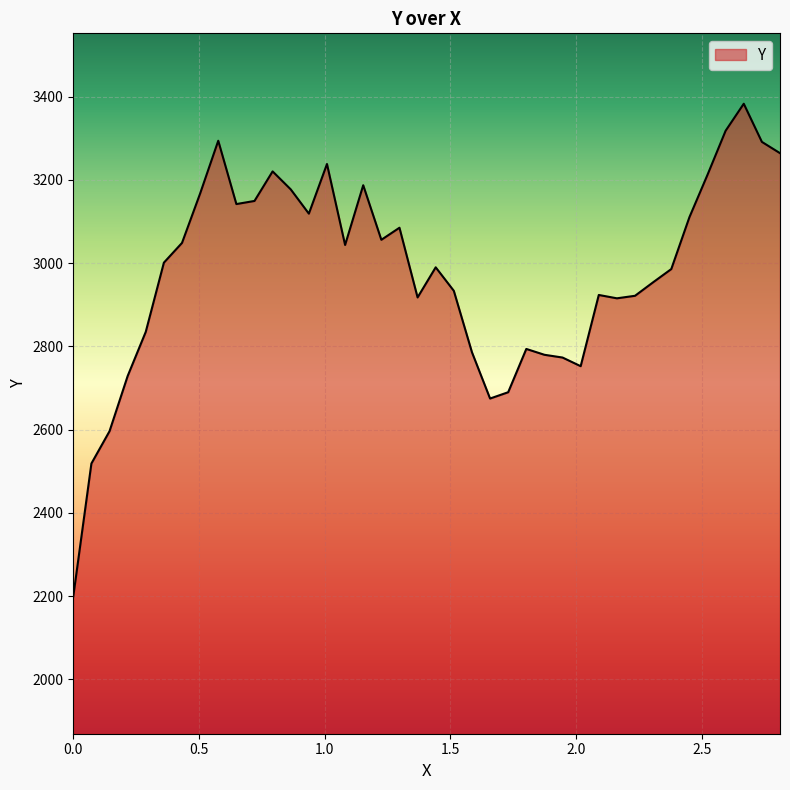

What is the difference between the maximum and minimum values?

1183.7